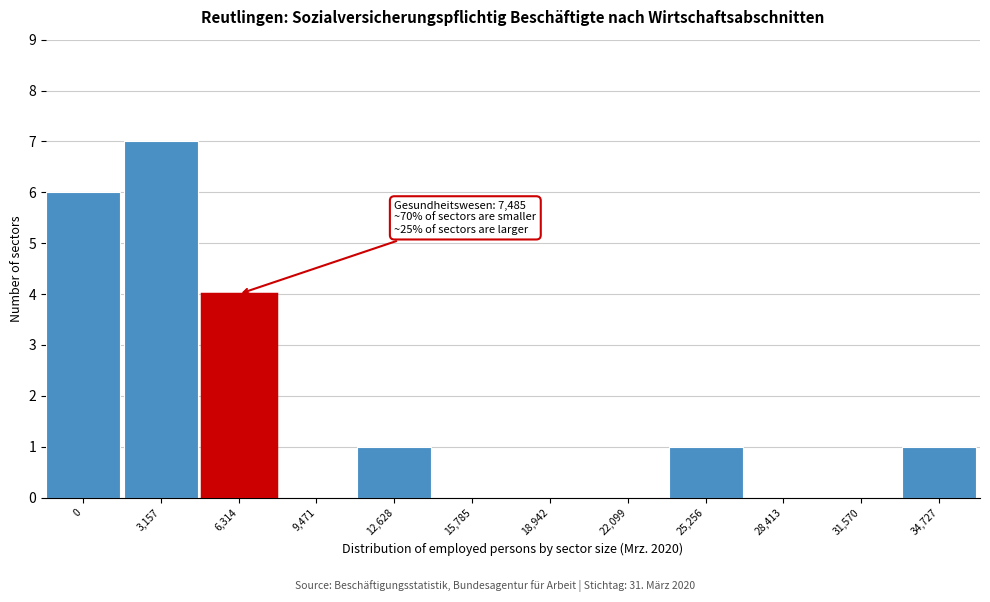

Reading left to right, extract all data points from this chart.

0=6	3,157=7	6,314=4	9,471=0	12,628=1	15,785=0	18,942=0	22,099=0	25,256=1	28,413=0	31,570=0	34,727=1